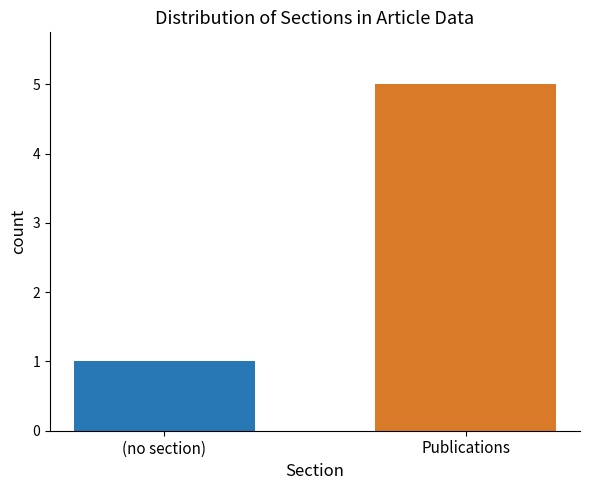

What is the smallest value displayed?

1